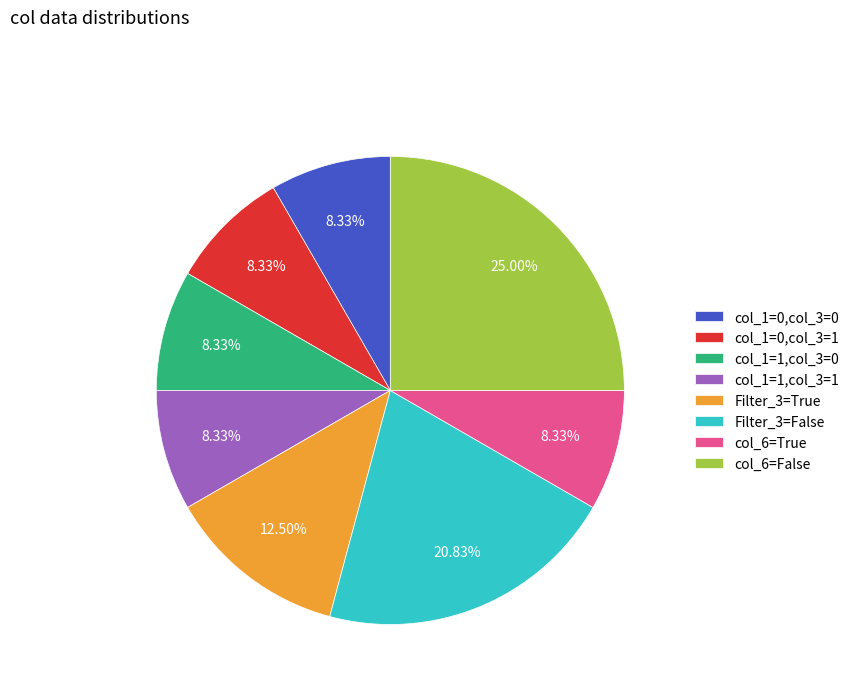

Is col_1=1,col_3=0 the majority of the pie?

No